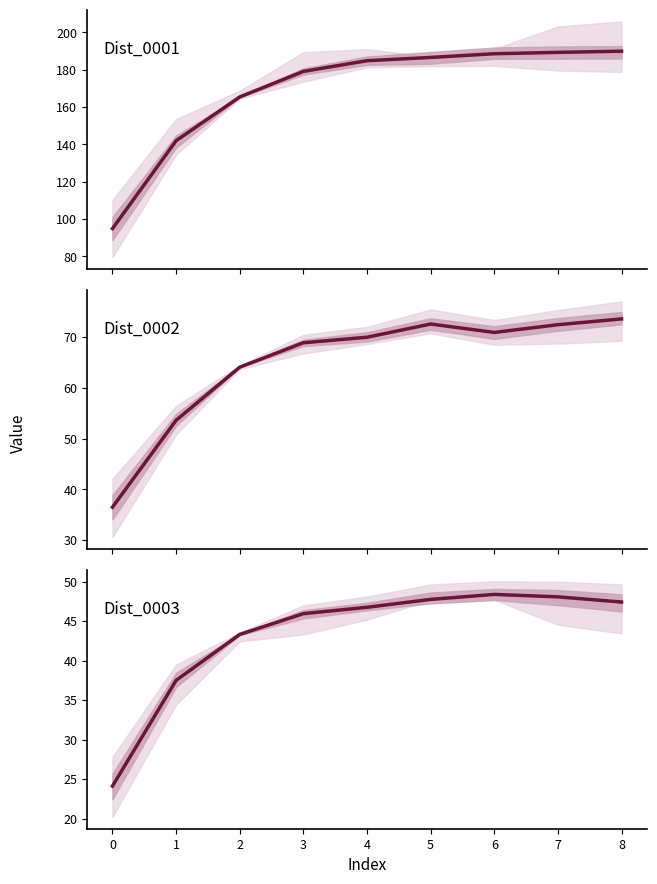

Reading left to right, list all the values displayed in this chart.

Dist_0001: 94.9	141.9	165.4	179.1	184.8	186.5	188.5	189.3	189.9
Dist_0002: 36.5	53.6	64.1	68.9	70.0	72.6	70.9	72.5	73.6
Dist_0003: 24.1	37.5	43.3	45.9	46.7	47.7	48.4	48.1	47.4